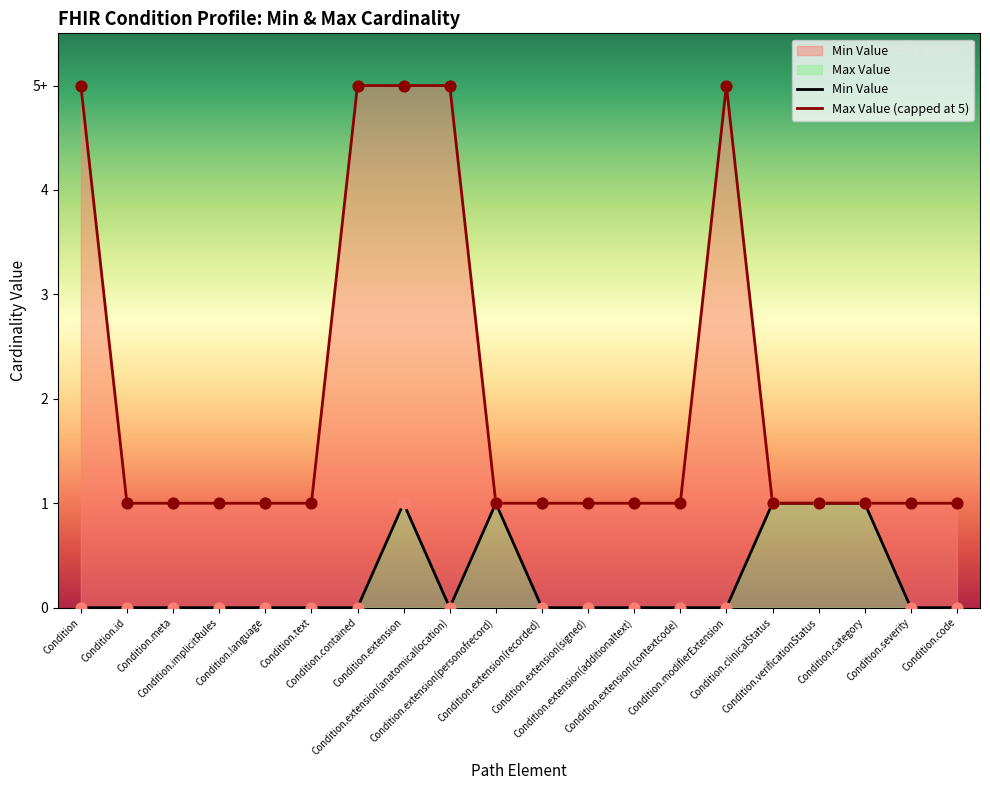

What are all the series names shown in the legend?

Min Value, Max Value